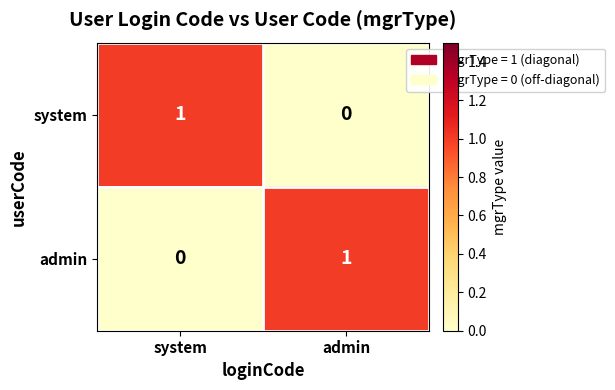

At which label is system closest to 0?

admin